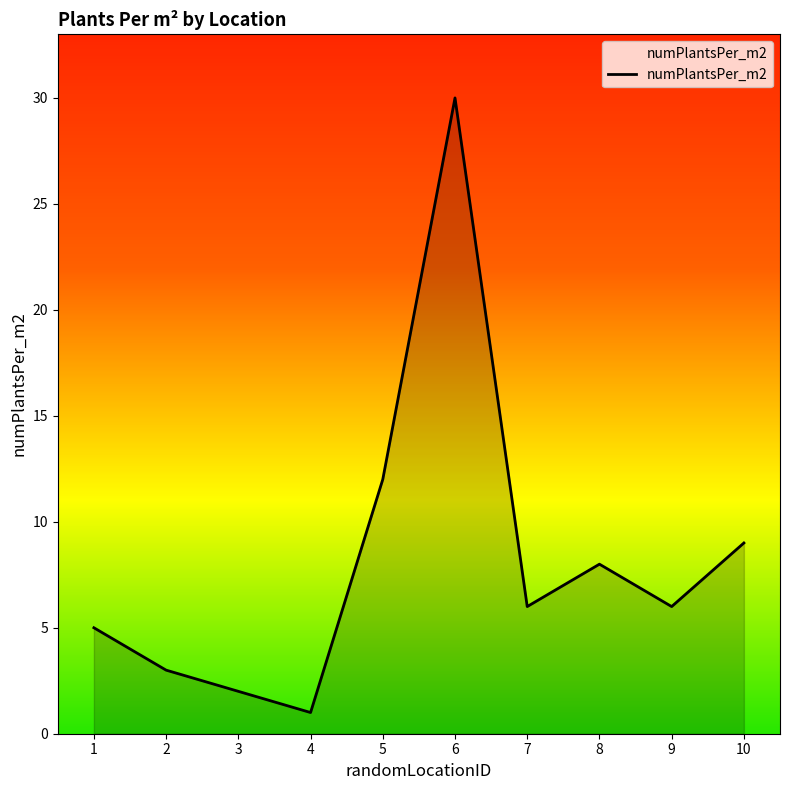

At which label is the value closest to 15?

5